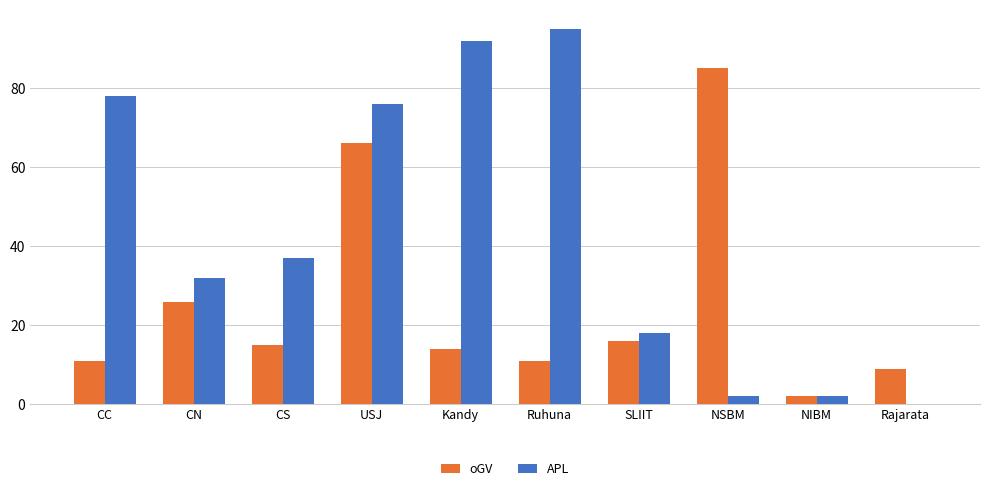

Count the number of data series in this chart.

2